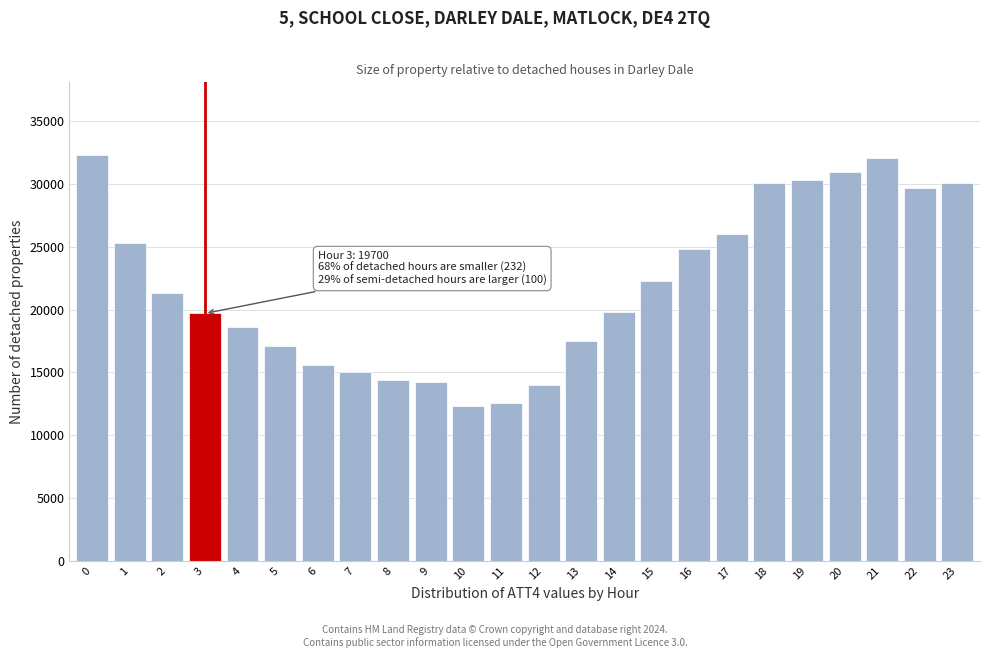

What is the maximum value shown in the chart?

32300